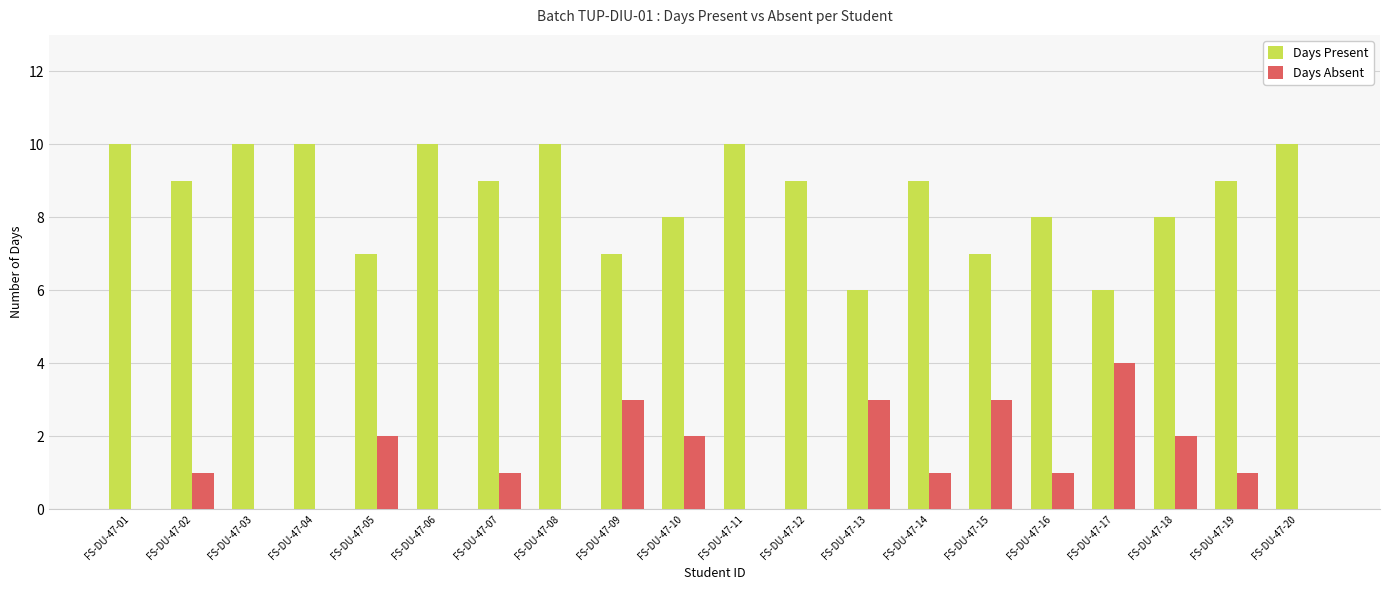

Is it true that Days Absent equals 0 at FS-DU-47-08?

True